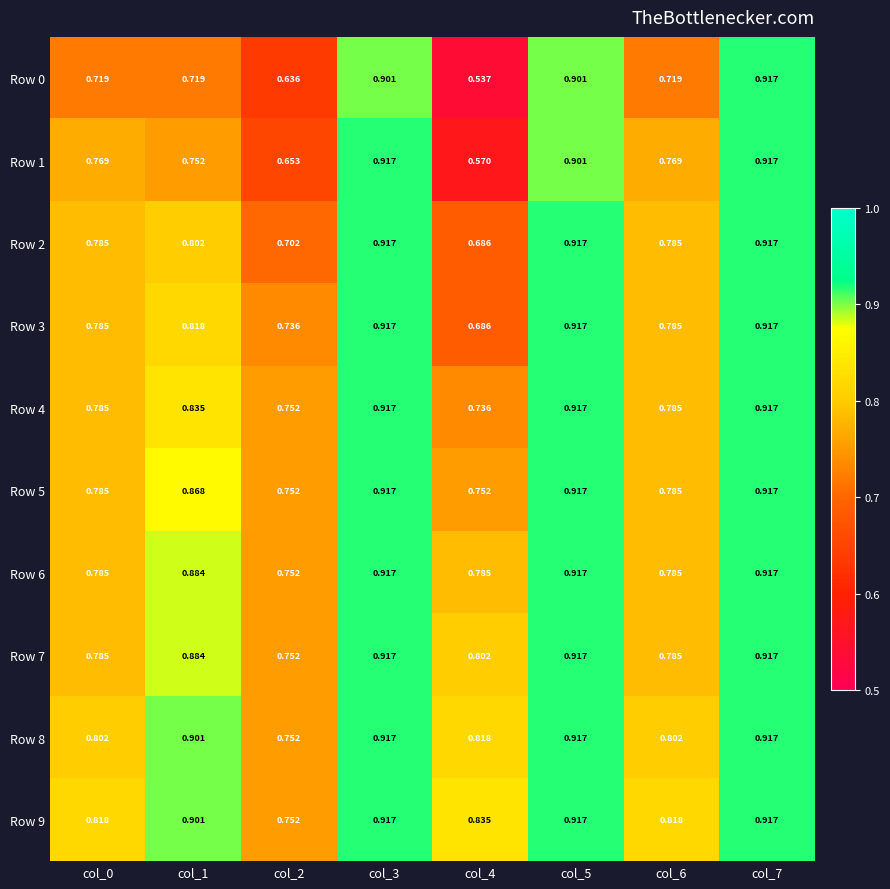

Is the value of Row 8 at col_5 greater than the value of Row 0 at col_3?

Yes